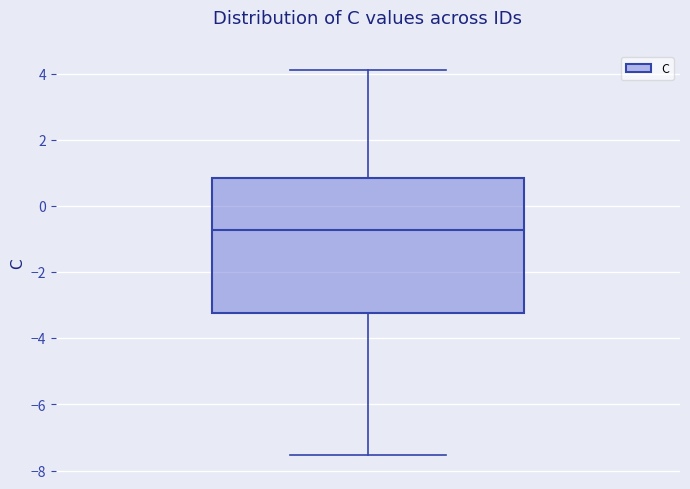

Where does the upper whisker of the box end on the y-axis? The values are not printed on the chart, so give them approximately, as read against the axis.

4.2